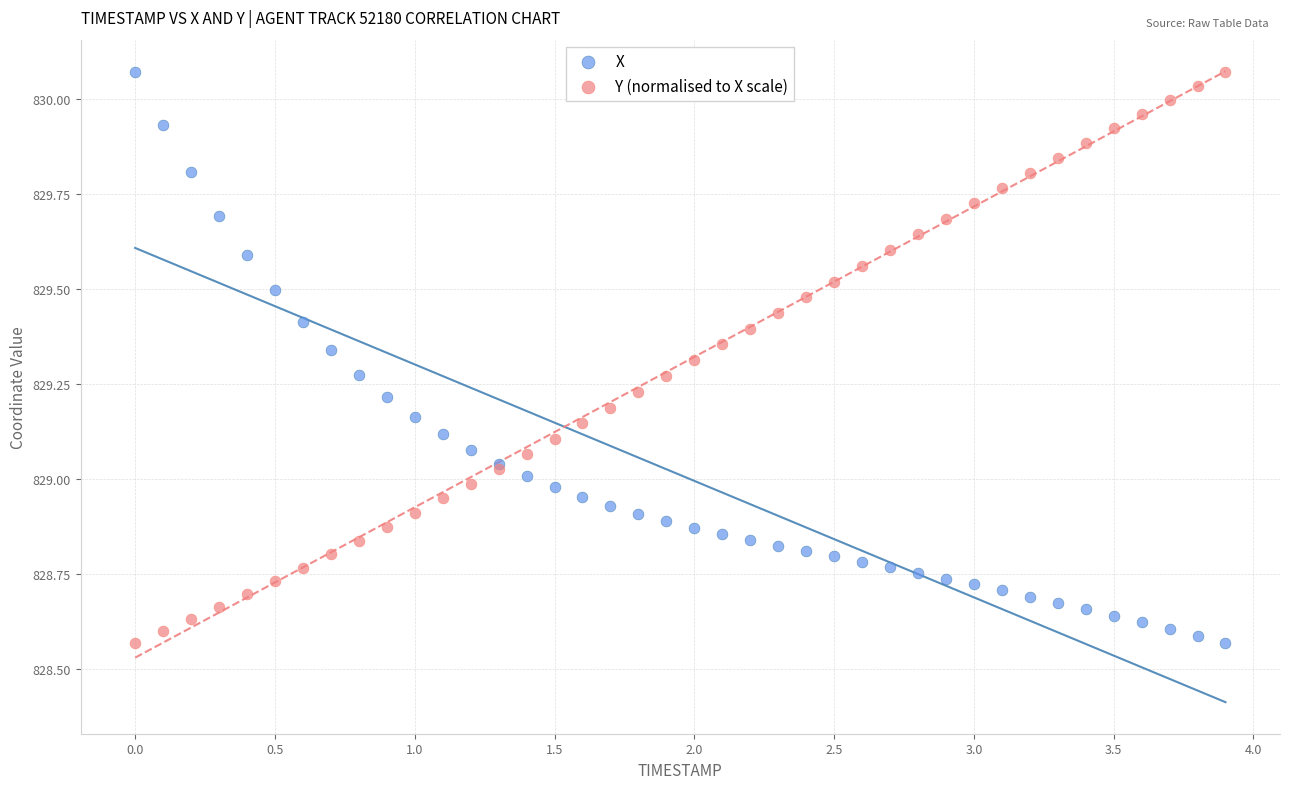

What is the X range (max minus min) for the scatter plot?

3.9